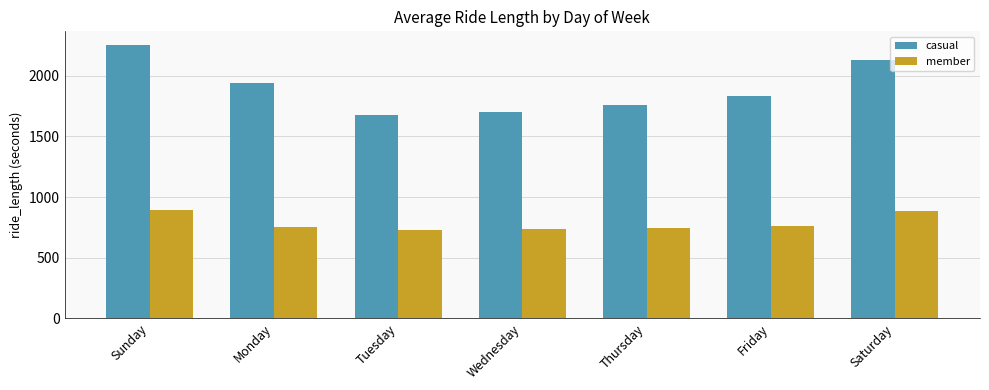

How many data points in casual are less than 1834?

3